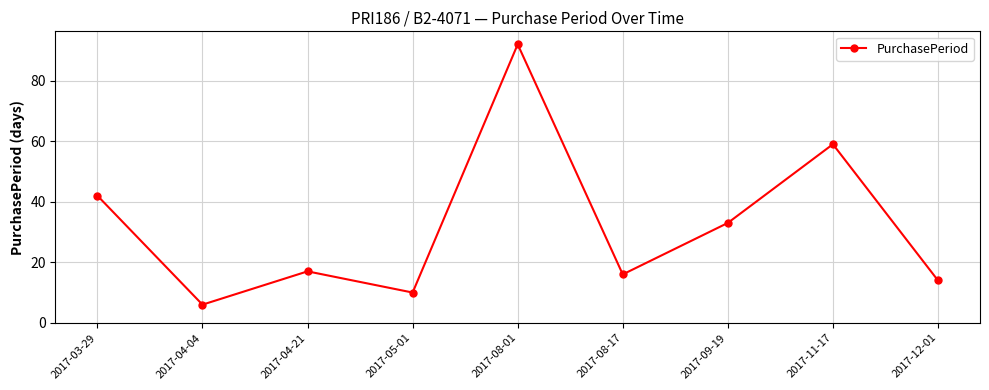

True or false: there are more than 2 points higher than both neighbors.

True